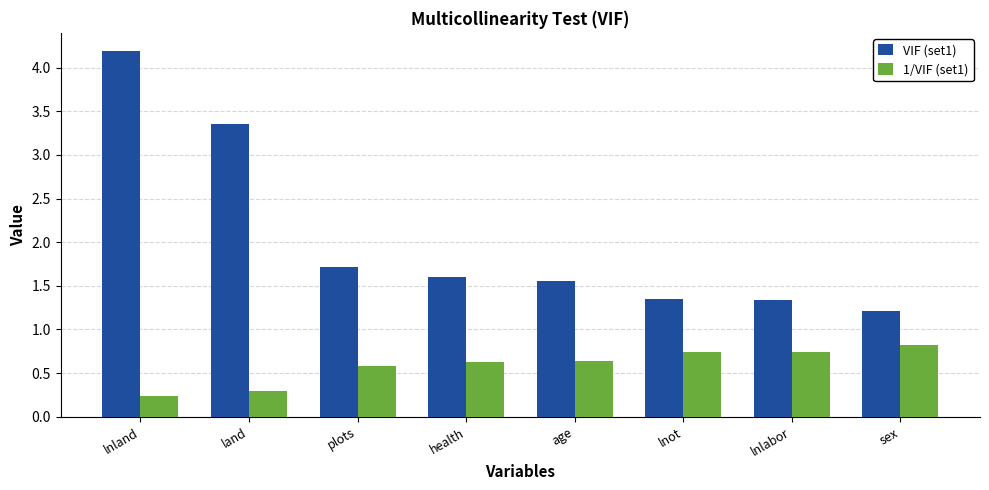

Rank the series at plots from highest to lowest value.

VIF (set1), 1/VIF (set1)